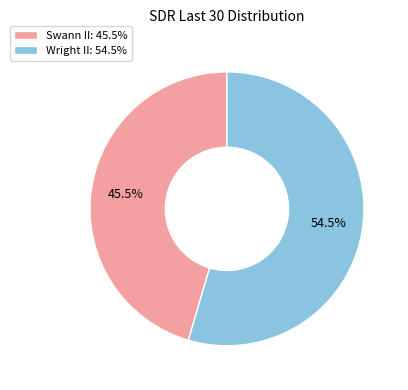

Which category has the smallest portion of the pie?

Swann II